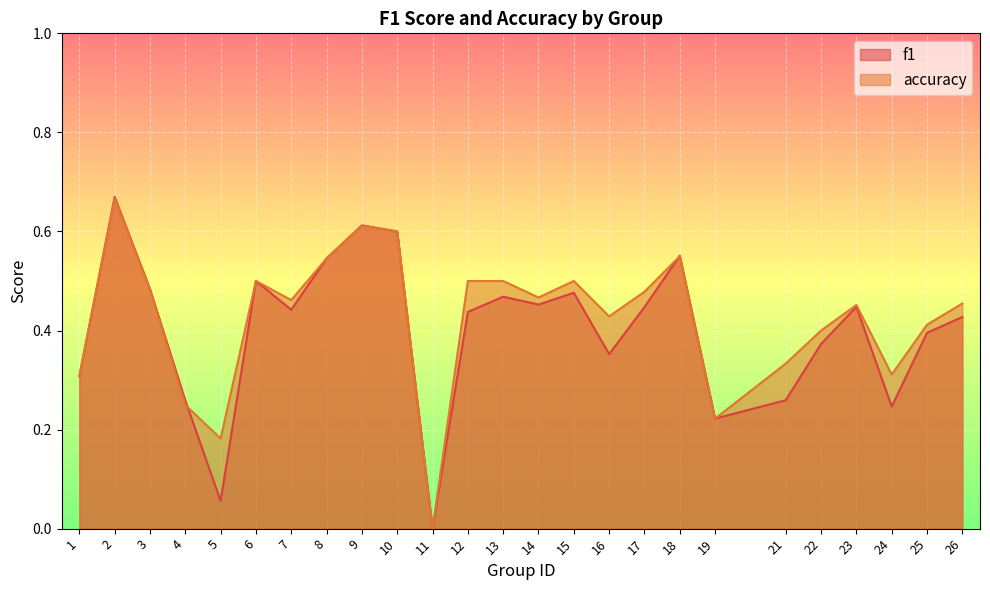

True or false: accuracy has a value of 0.8 at 14.

False